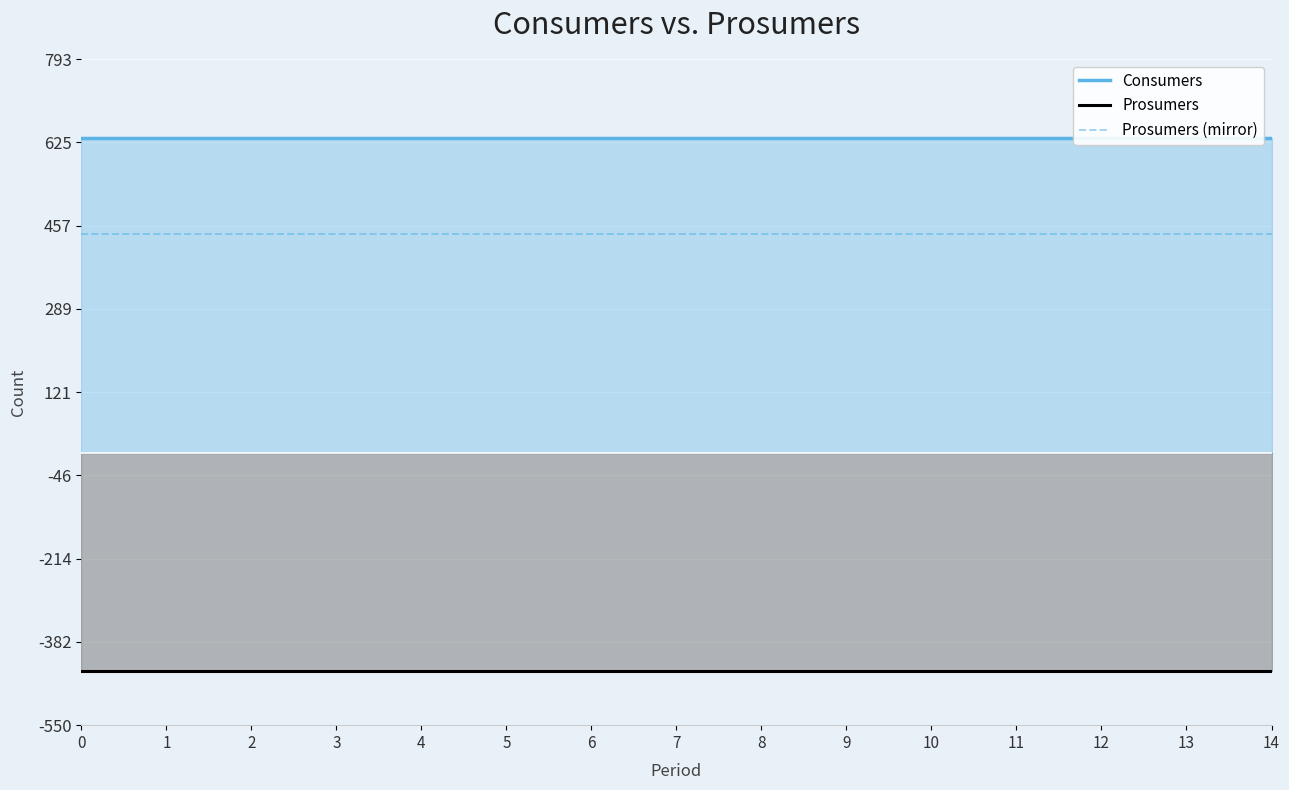

Reading left to right, list all the values displayed in this chart.

Consumers: 0=635	1=635	2=635	3=635	4=635	5=635	6=635	7=635	8=635	9=635	10=635	11=635	12=635	13=635	14=635
Prosumers: 0=-440	1=-440	2=-440	3=-440	4=-440	5=-440	6=-440	7=-440	8=-440	9=-440	10=-440	11=-440	12=-440	13=-440	14=-440
Prosumers (mirror): 0=440	1=440	2=440	3=440	4=440	5=440	6=440	7=440	8=440	9=440	10=440	11=440	12=440	13=440	14=440